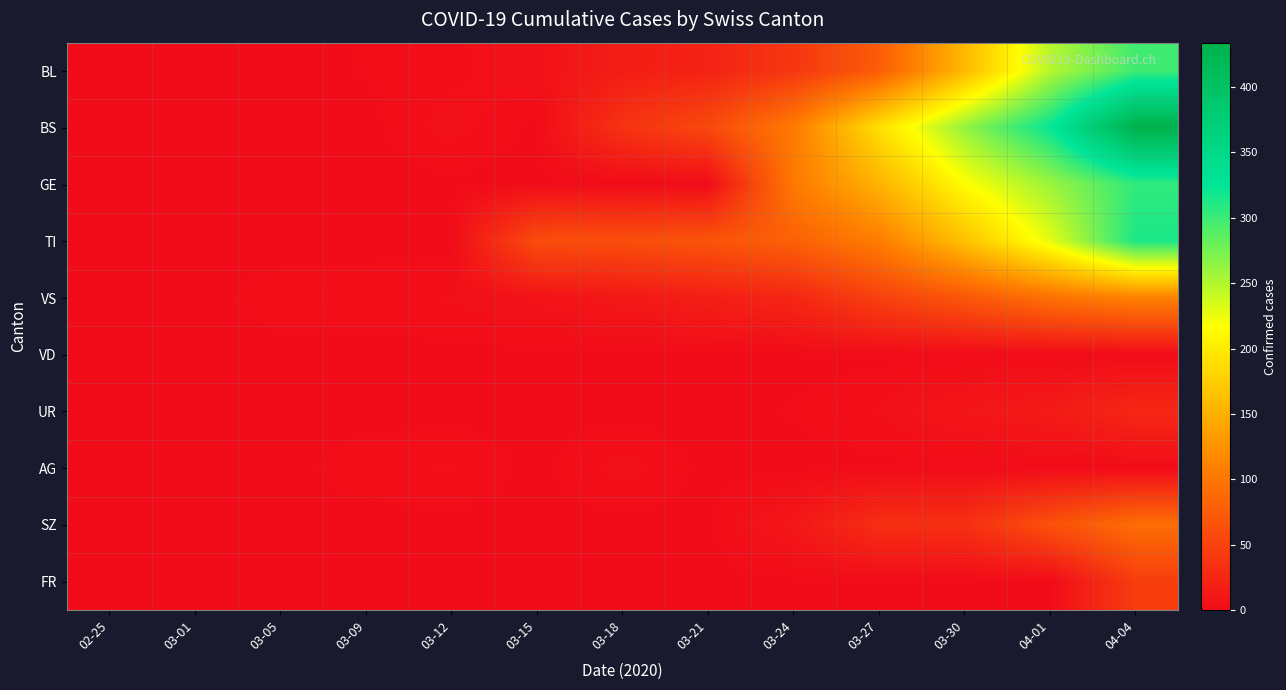

What is the difference between the highest and lowest values at 03-27?

191